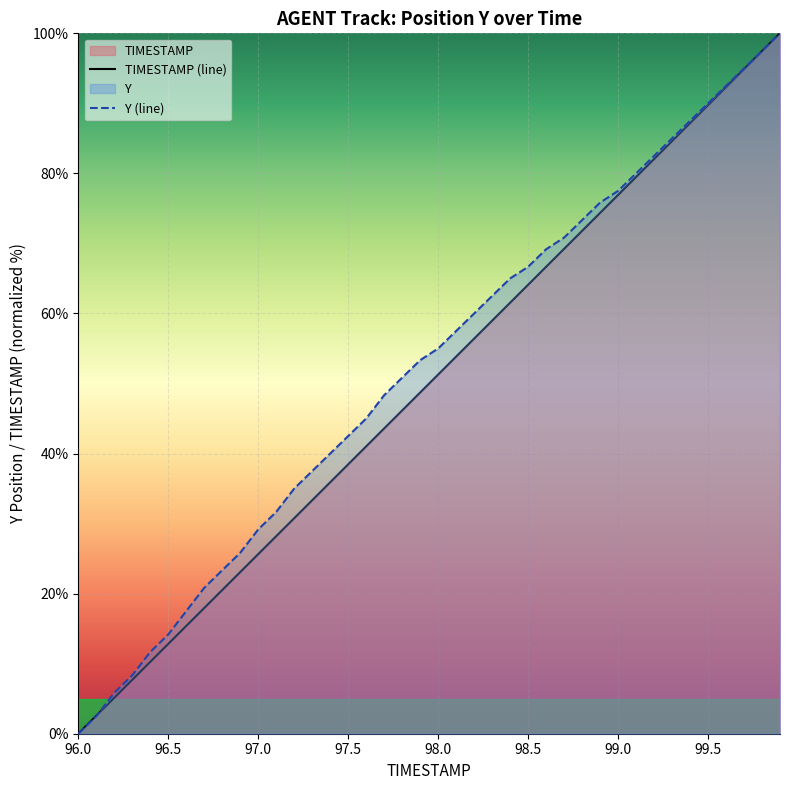

What is the total value across all series at 96.6?

32.9